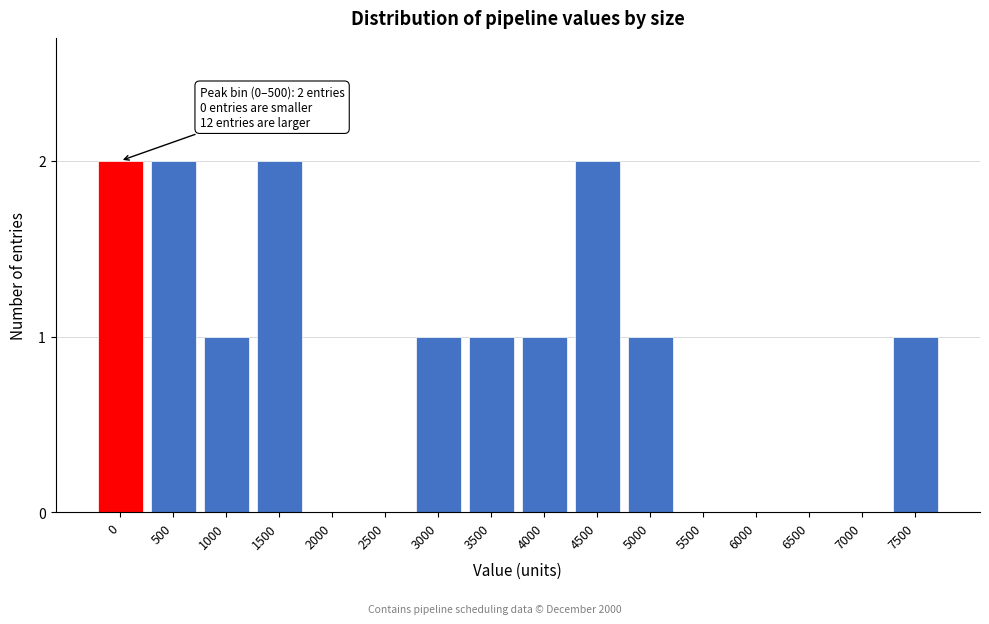

Reading left to right, list all the values displayed in this chart.

0=2	500=2	1000=1	1500=2	2000=0	2500=0	3000=1	3500=1	4000=1	4500=2	5000=1	5500=0	6000=0	6500=0	7000=0	7500=1